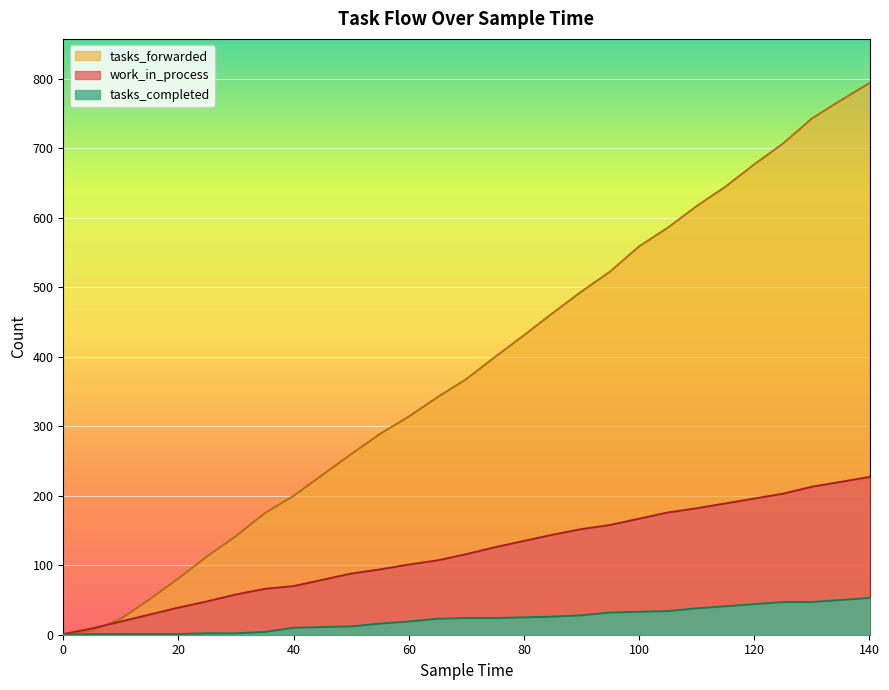

How many data points in tasks_forwarded are less than 368?

14